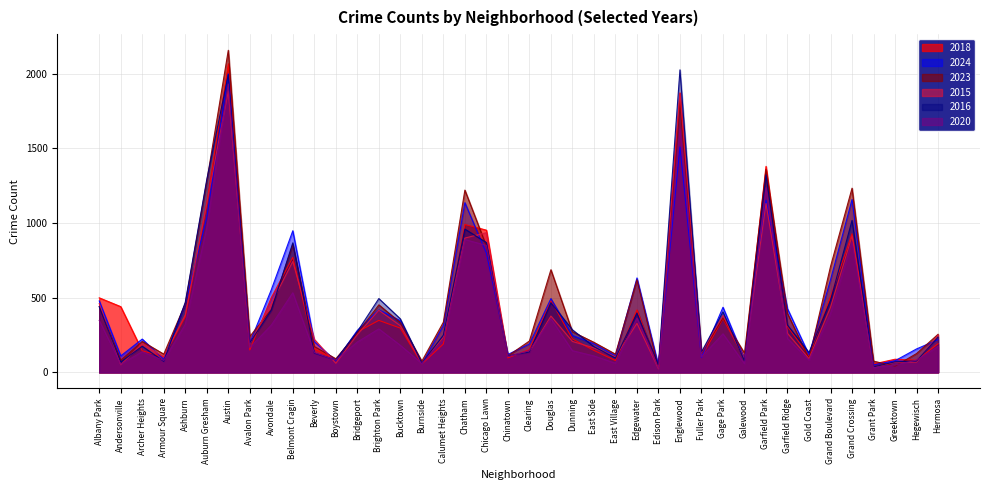

Rank the series at Gage Park from lowest to highest value.

2020, 2018, 2023, 2015, 2016, 2024